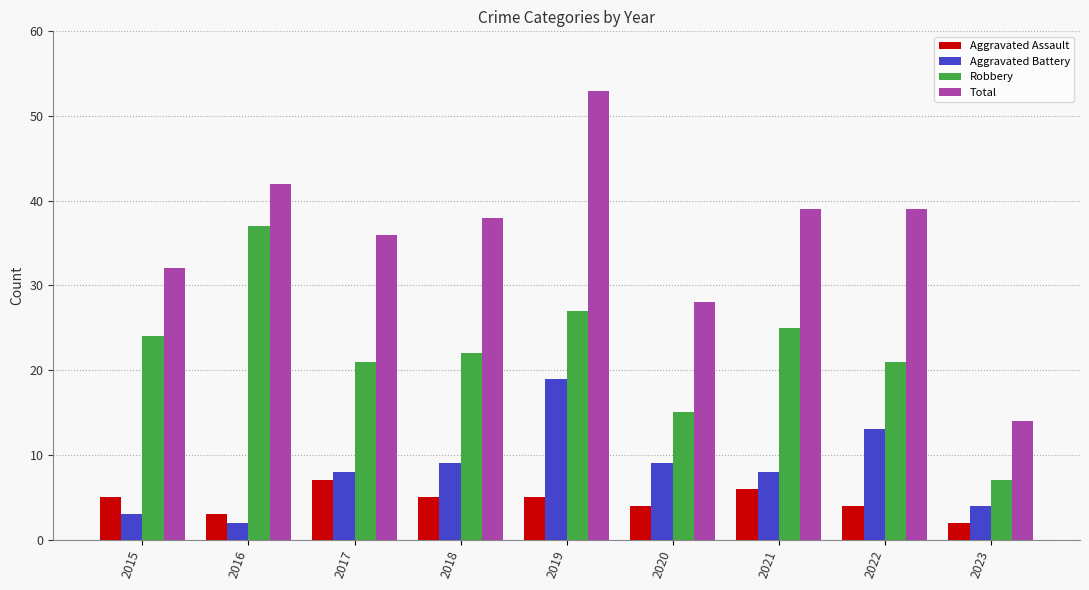

How many groups of bars are there?

9